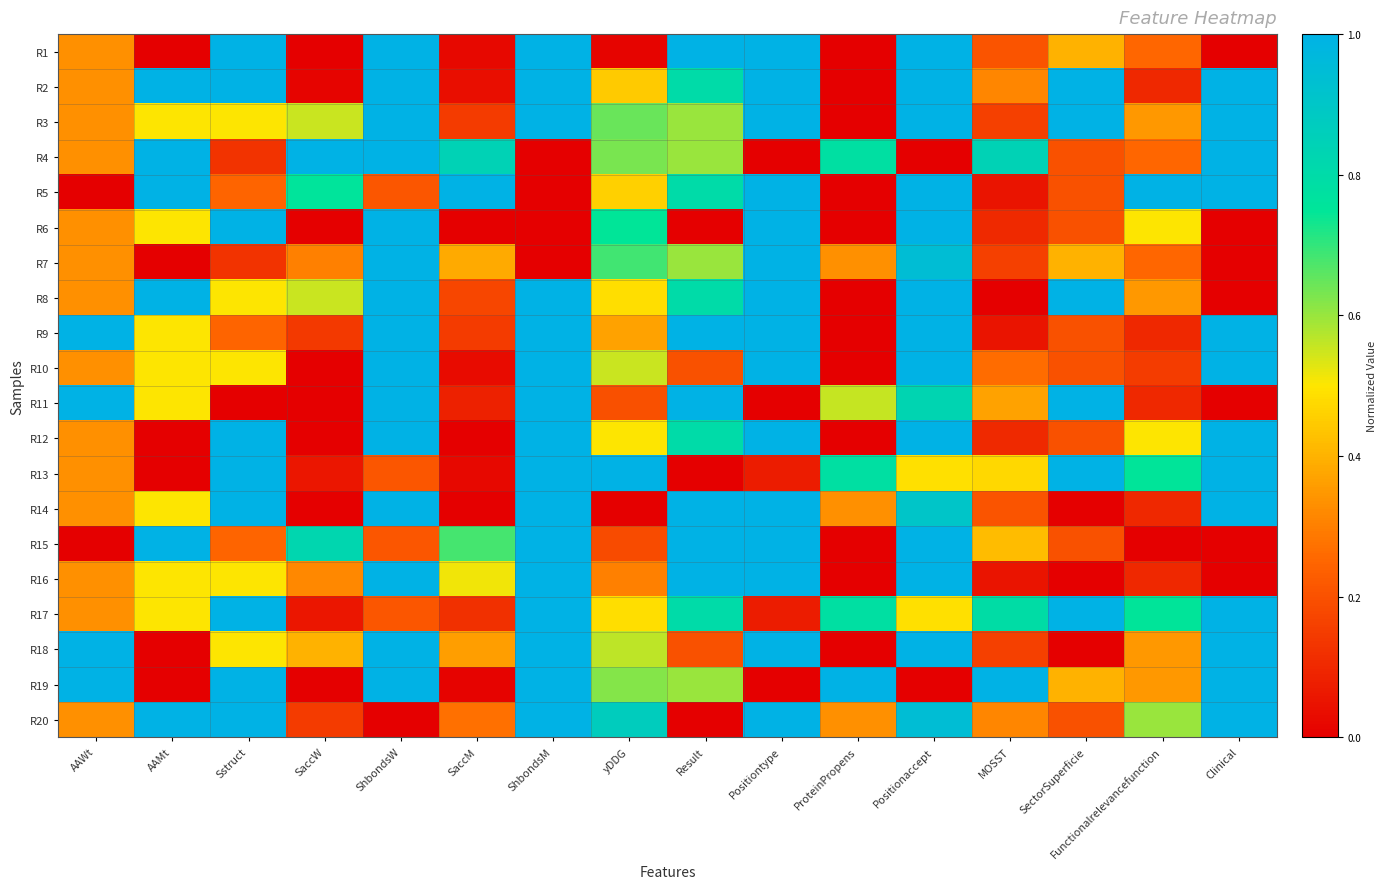

At Sstruct, list the series in order from largest to smallest.

R1, R2, R6, R12, R13, R14, R17, R19, R20, R3, R8, R10, R16, R18, R5, R9, R15, R4, R7, R11